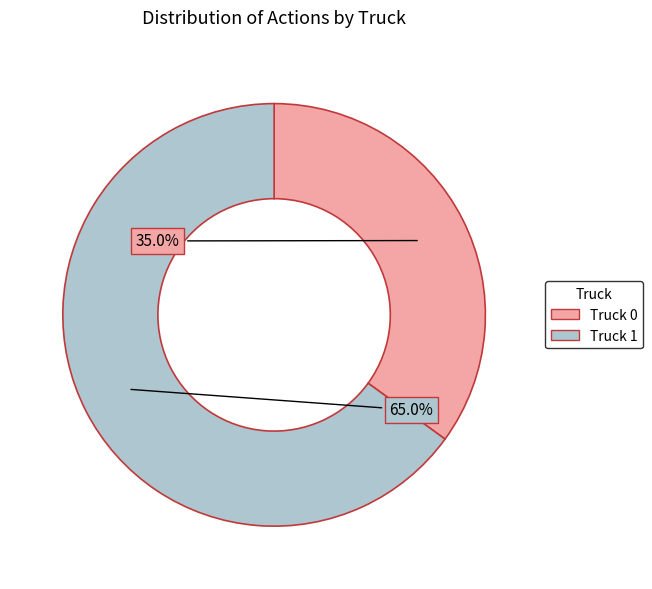

True or false: Truck 1 accounts for 65% of the total.

True